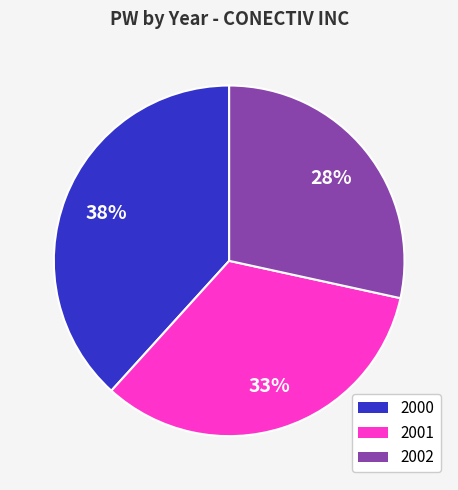

To the nearest percent, what percentage of the pie is 2001?

33%